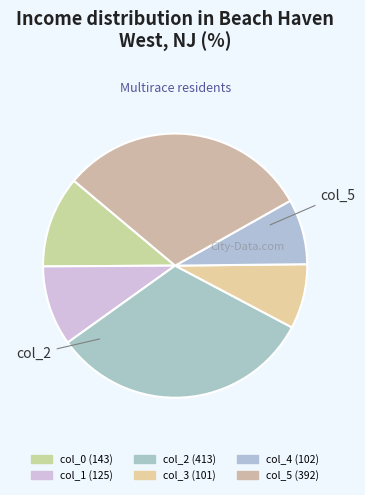

Which slice is the largest?

col_2